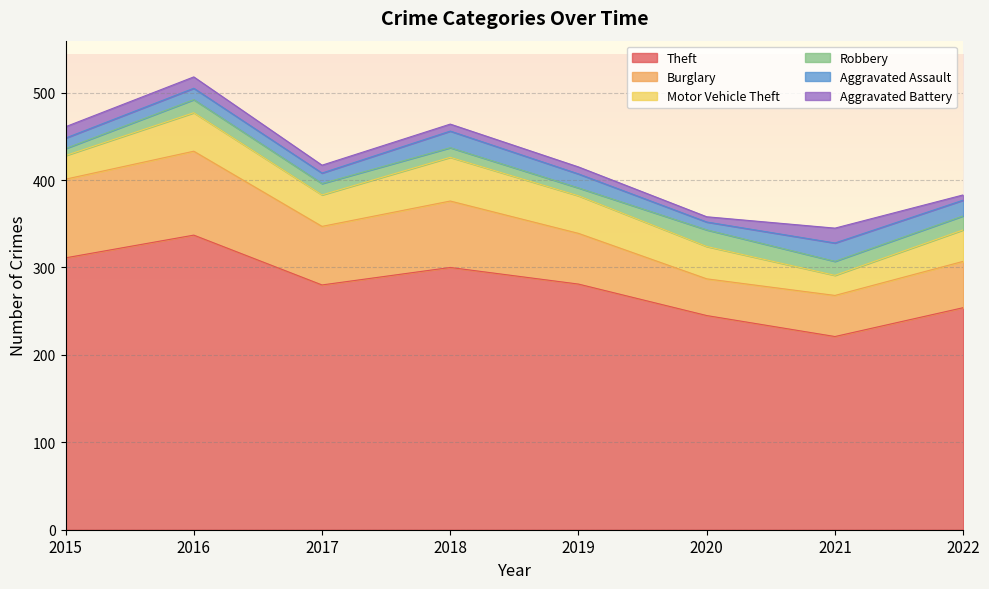

Rank the categories by Motor Vehicle Theft value from lowest to highest.

2021, 2015, 2017, 2022, 2020, 2019, 2016, 2018